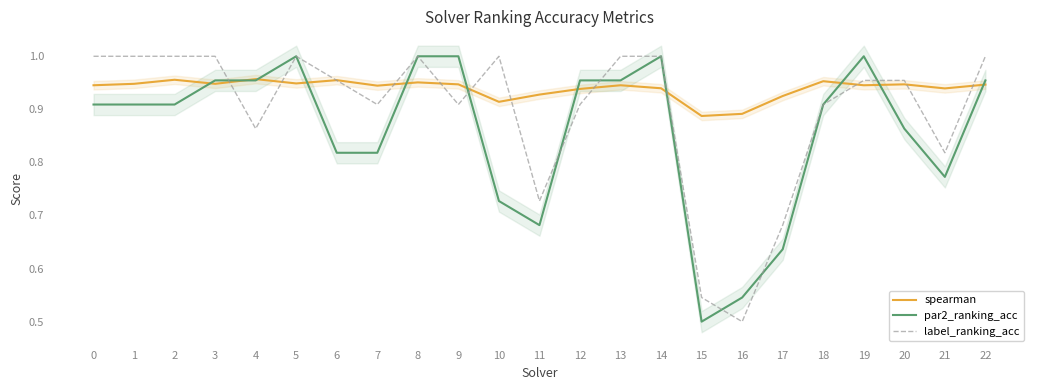

The par2_ranking_acc series shows 1.3 at 18. True or false?

False